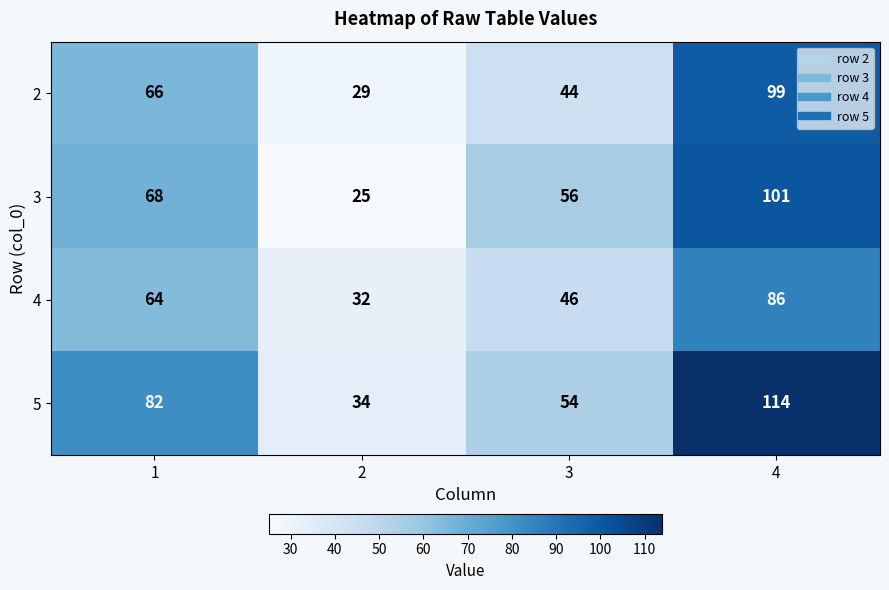

What is the approximate value of 3 at 1?

68